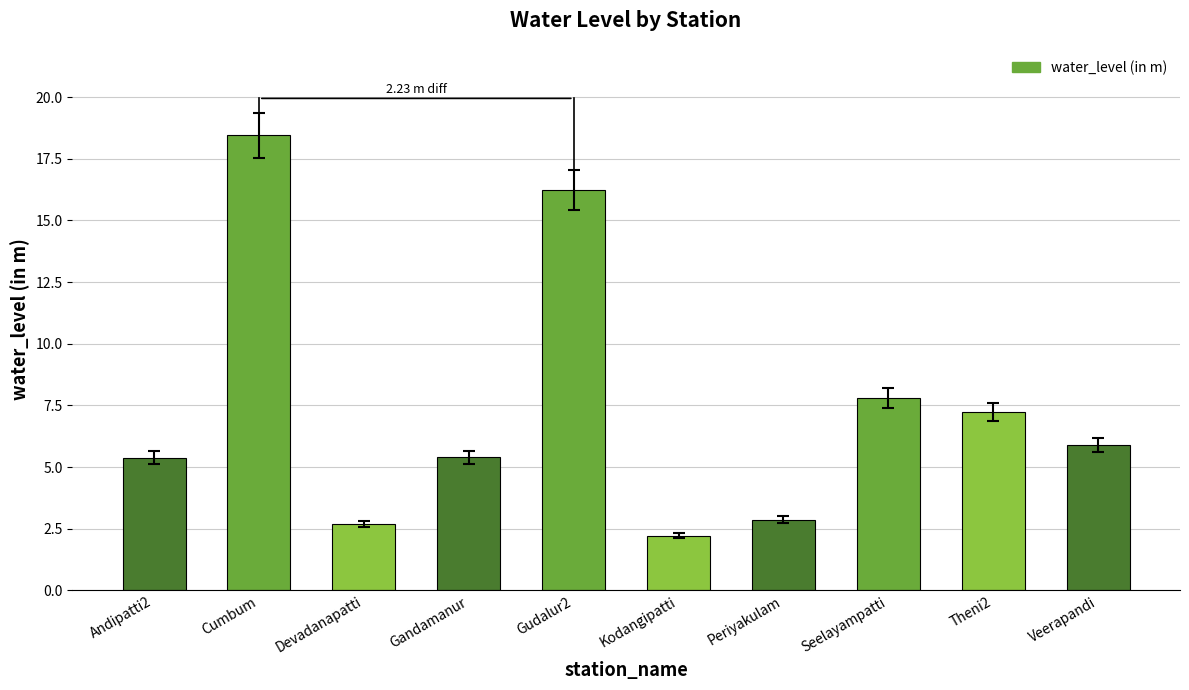

The chart shows a value of 5.4 at Gandamanur. True or false?

True